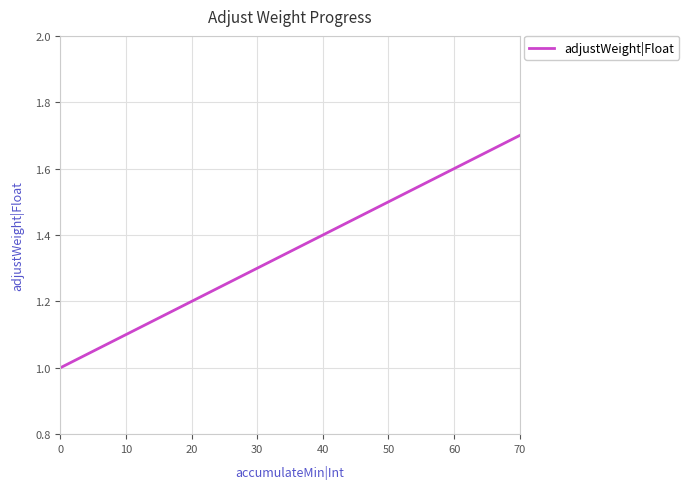

Is it true that the value at 40 is 1.4?

True